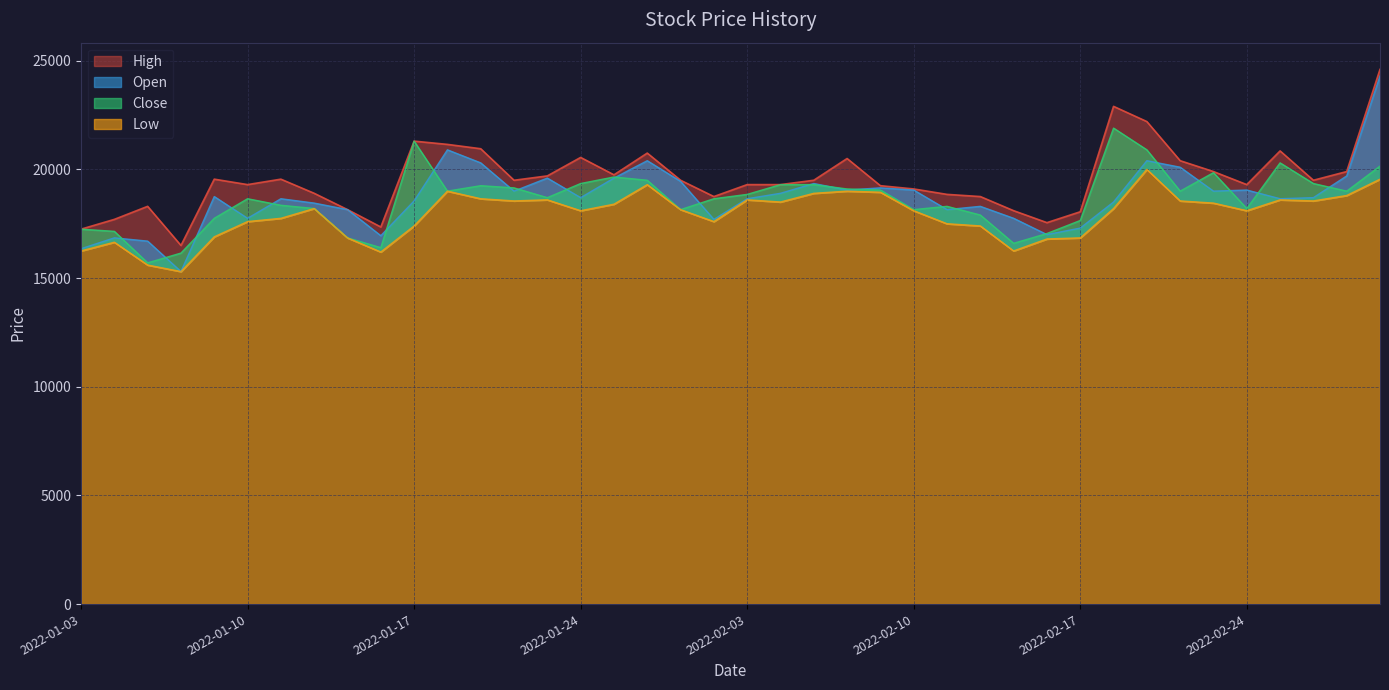

Is it true that Low equals 10412 at 2022-02-14?

False